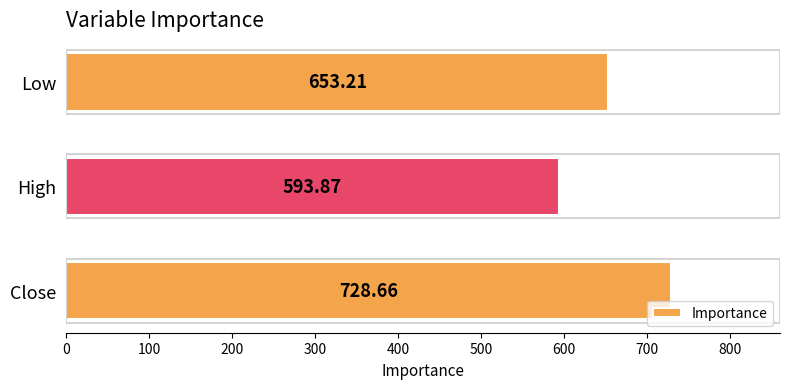

How many bars are there in total?

3